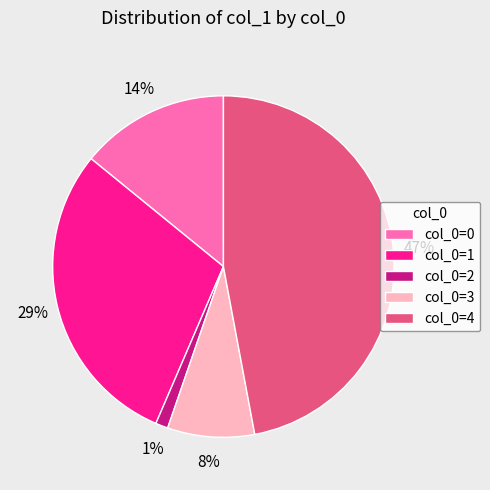

The col_0=3 slice represents 22% of the pie. True or false?

False